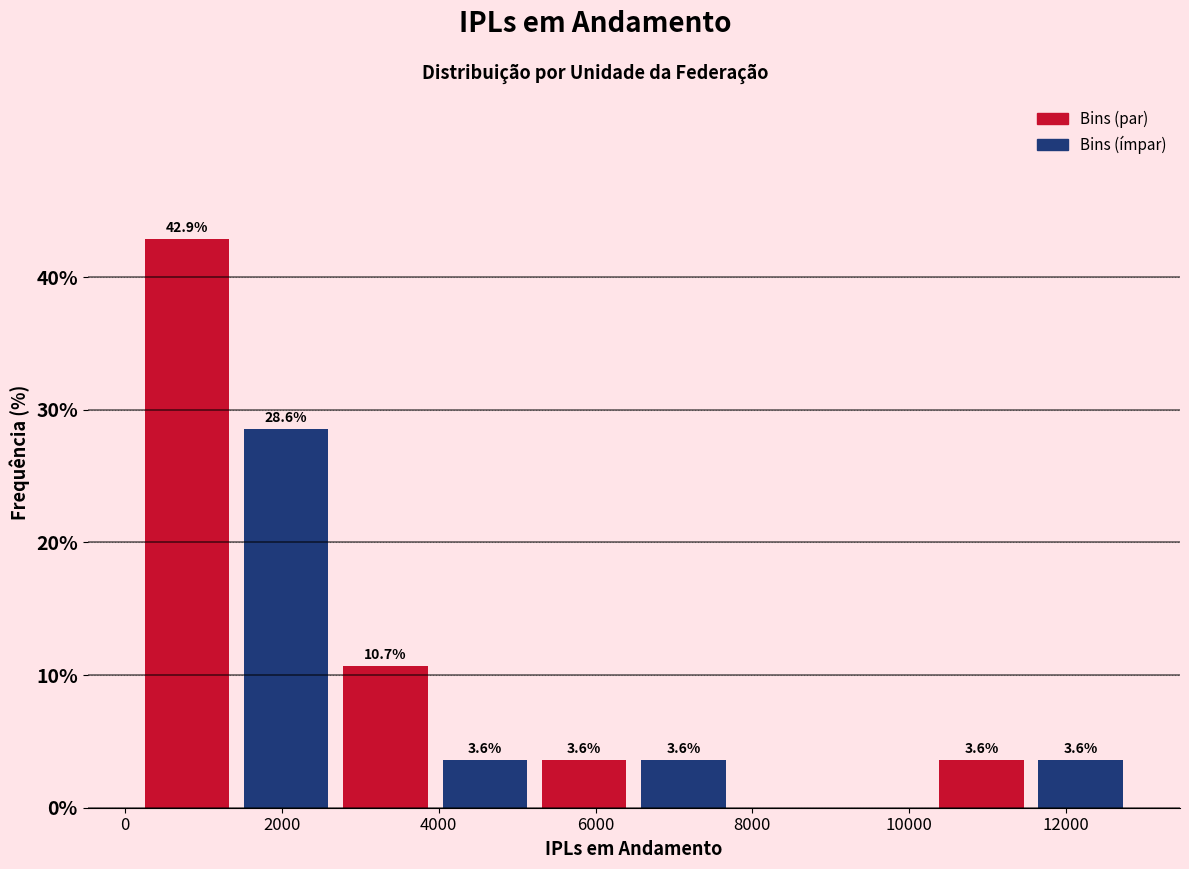

Over which range of the x-axis is the bar tallest?

200 to 1400